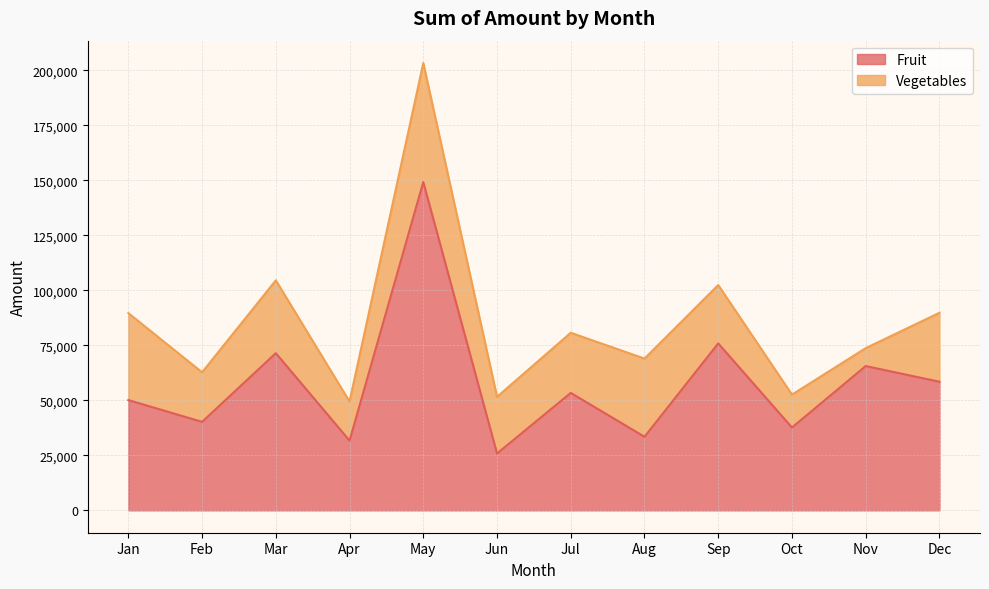

Which has a higher value, Apr or Feb?

Feb